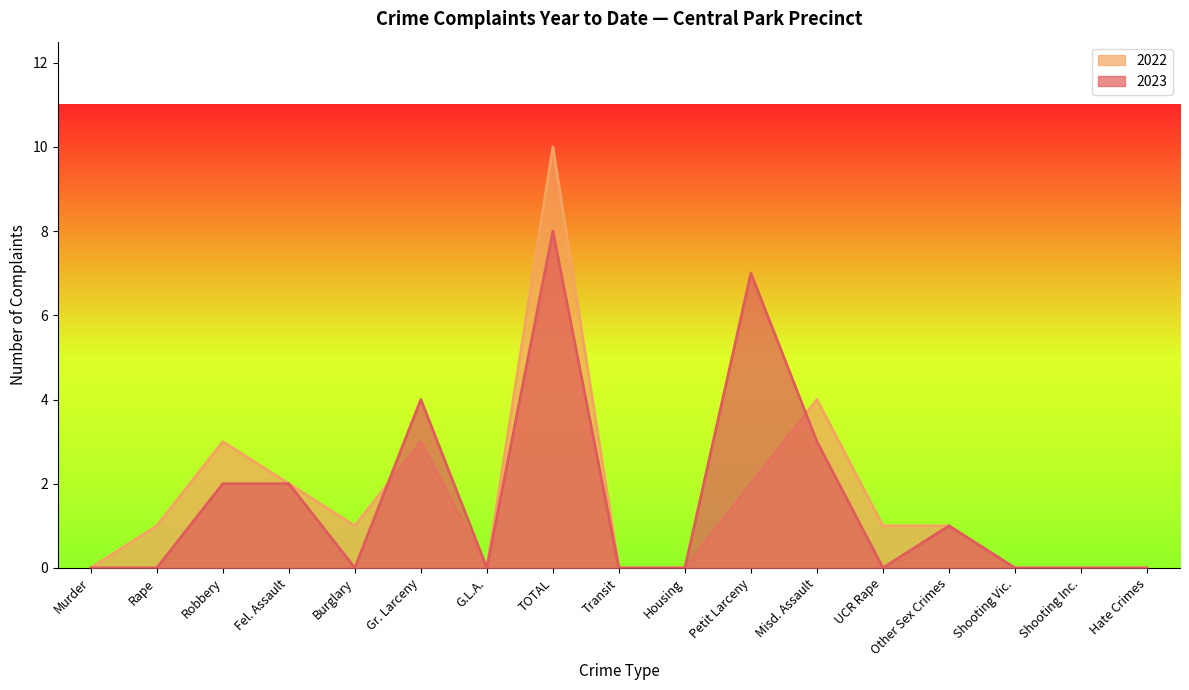

Reading left to right, what are all the values shown in this chart?

2023: 0	0	2	2	0	4	0	8	0	0	7	3	0	1	0	0	0
2022: 0	1	3	2	1	3	0	10	0	0	2	4	1	1	0	0	0